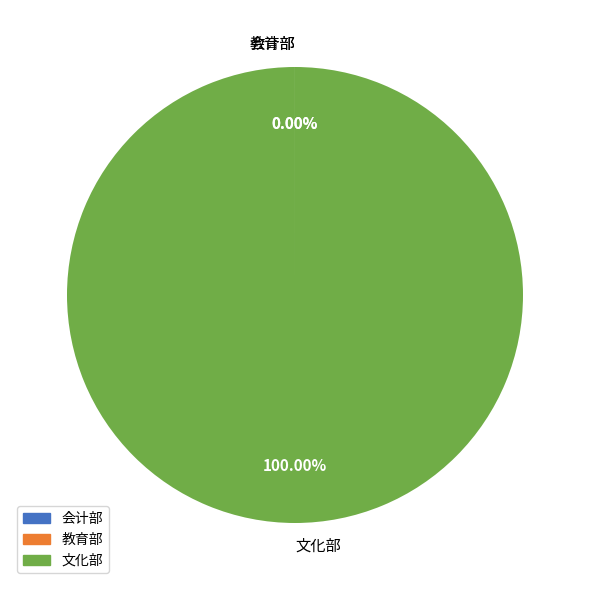

To the nearest percent, what percentage of the pie is 文化部?

100%